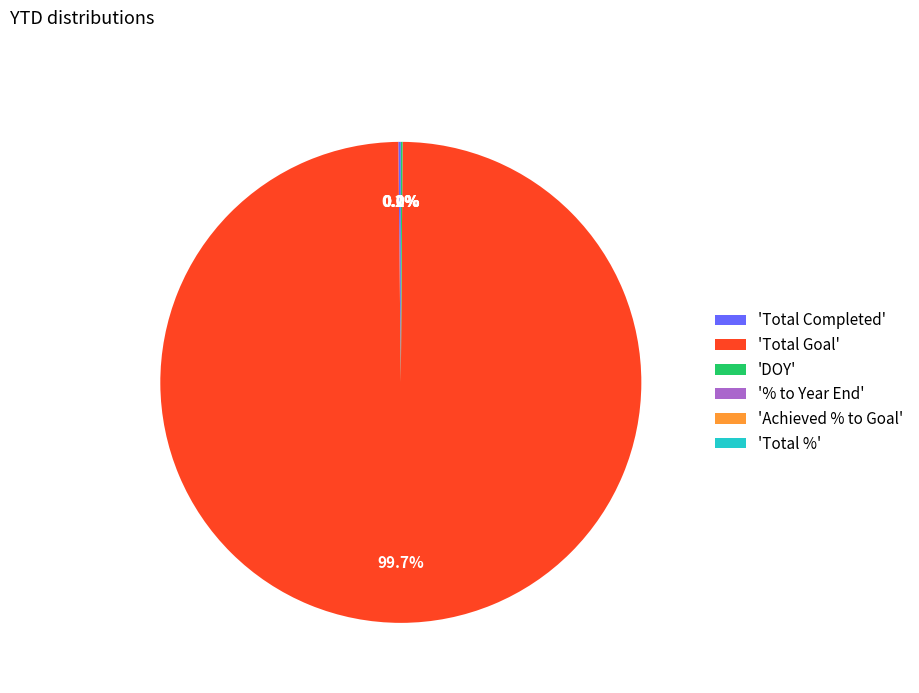

Is there any slice that represents more than half of the pie?

Yes